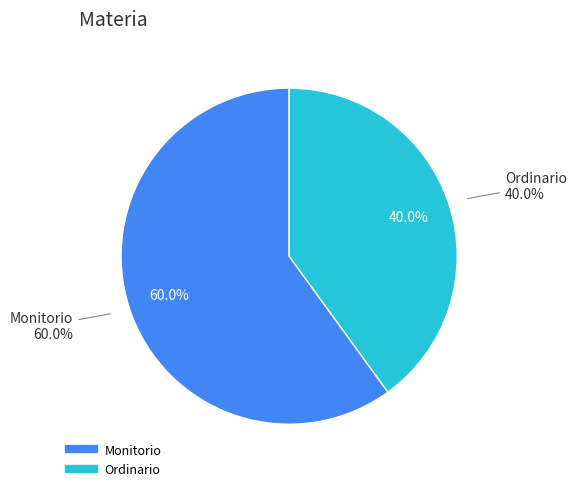

Do Monitorio and Ordinario together represent more than half of the pie?

Yes